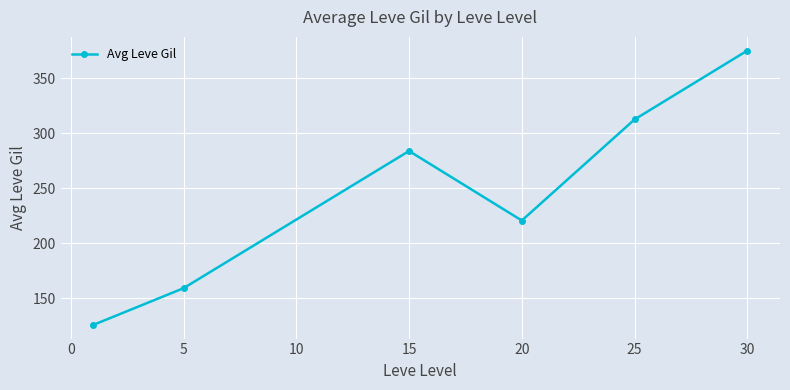

What is the smallest value displayed?

126.0